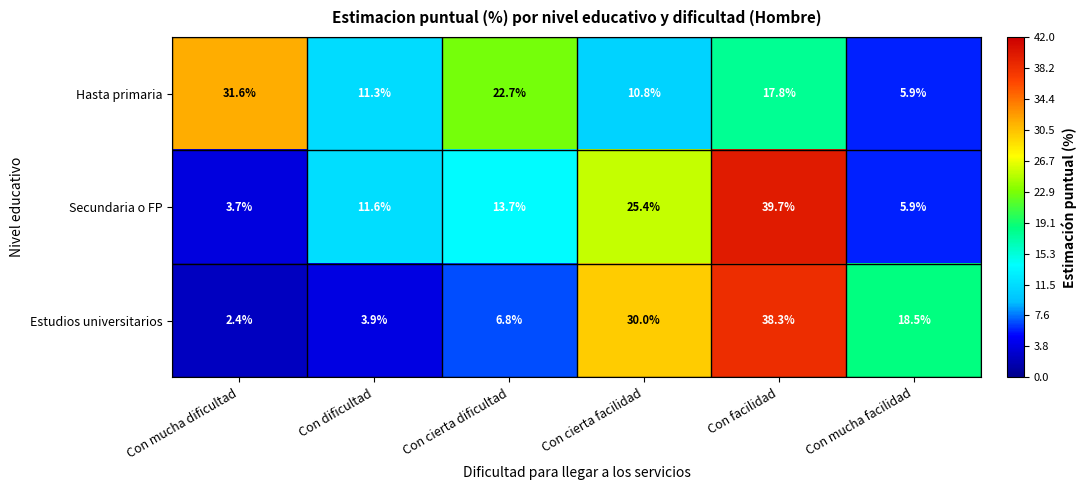

What is the total value across all series at Con cierta facilidad?

66.2